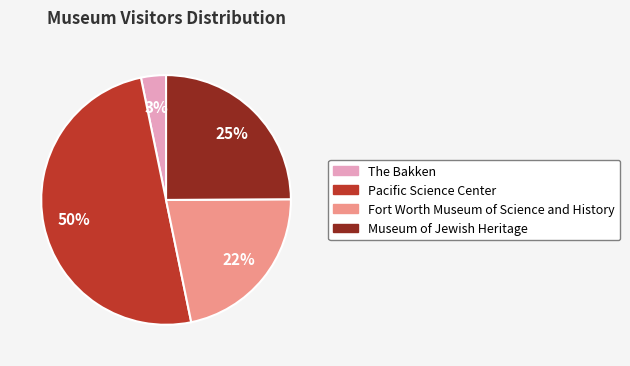

Approximately how many times larger is the value at Pacific Science Center compared to Fort Worth Museum of Science and History?

2.3